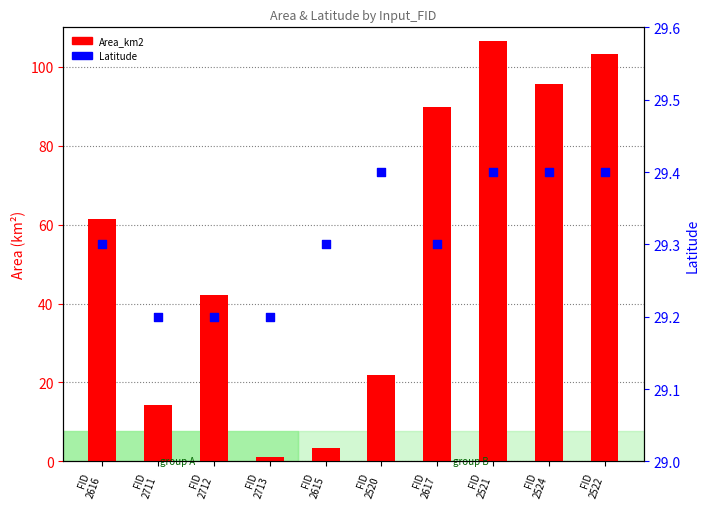

Which series has the largest total across all categories?

Area_km2